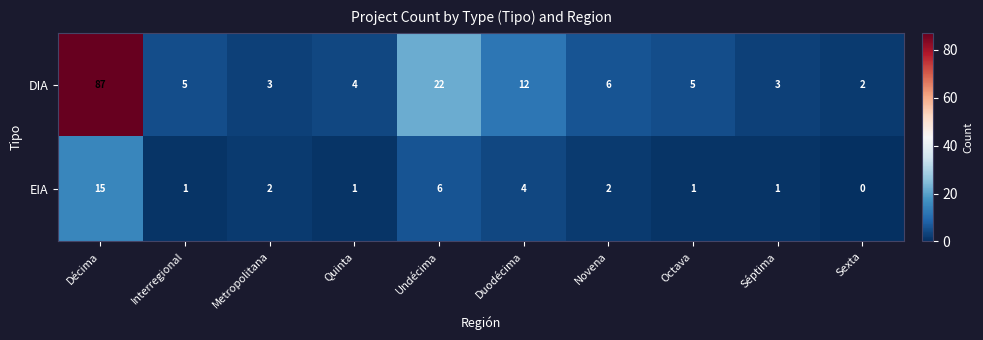

At which category is the sum across all series the highest?

Décima